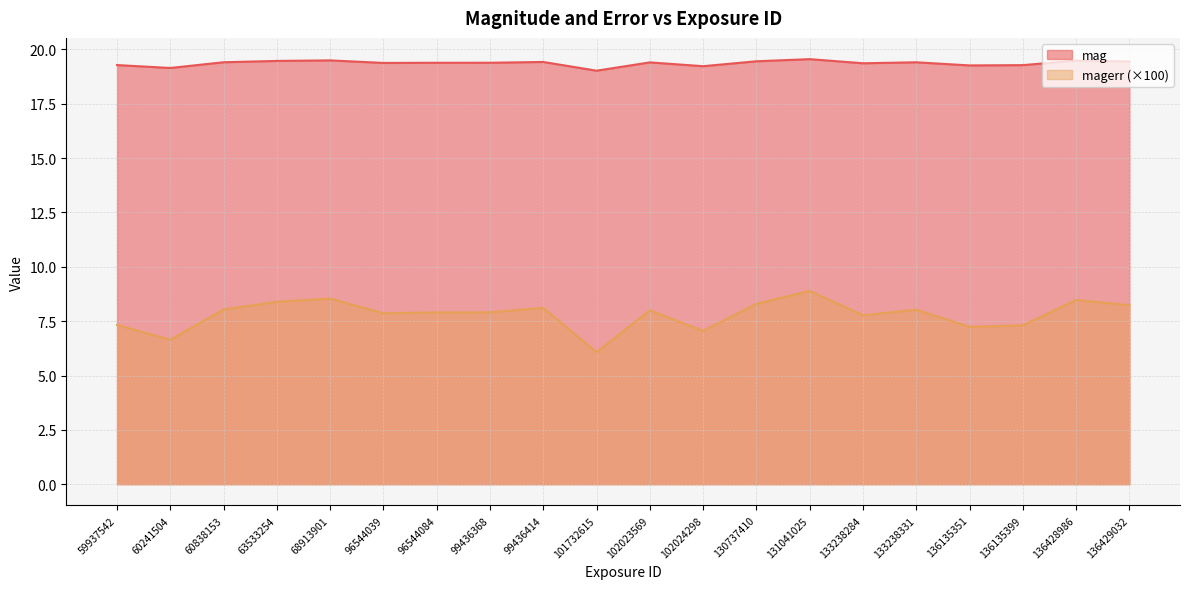

The magerr series shows 12.6 at 96544039. True or false?

False